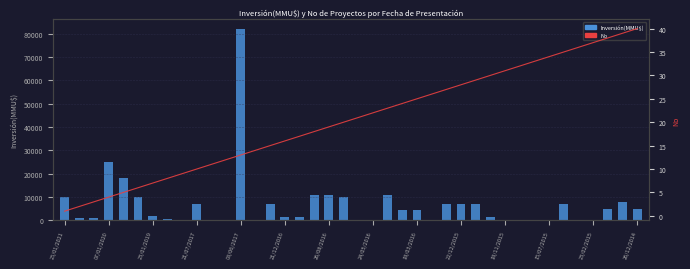

How many values exceed 21?

19